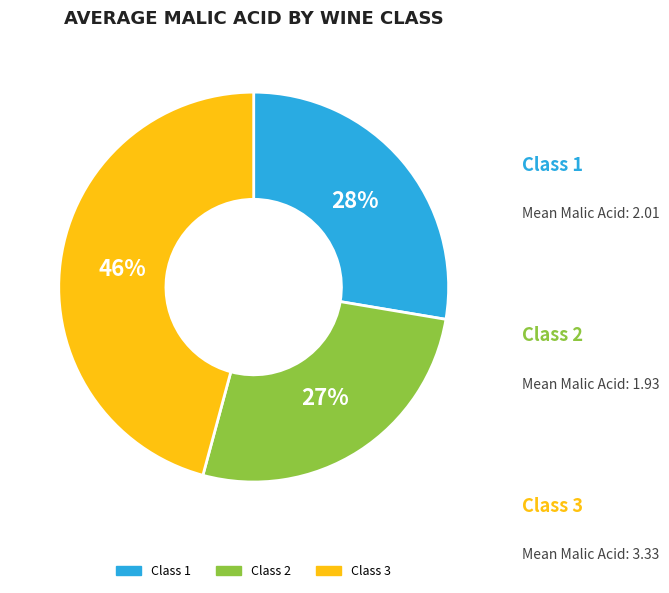

To the nearest percent, what is the average slice percentage?

33%